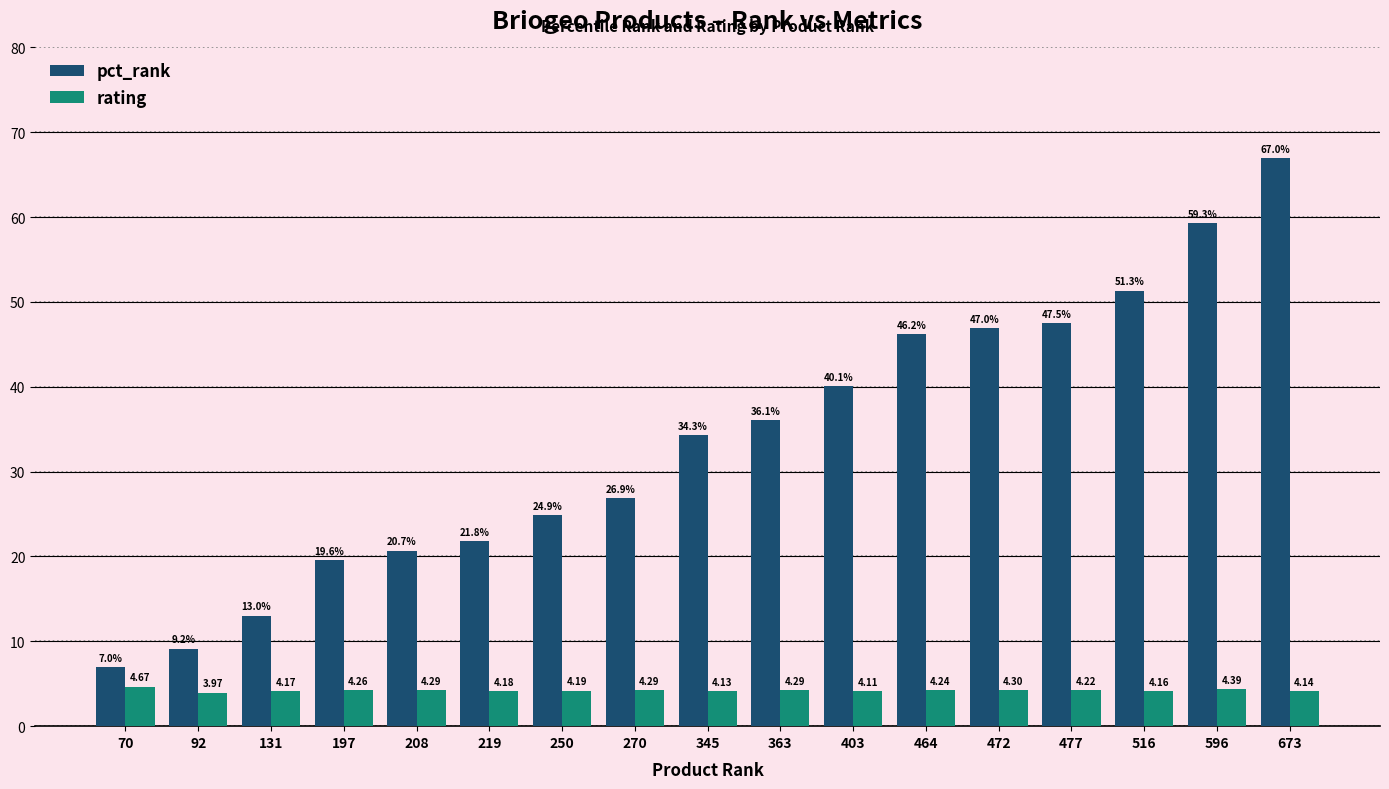

How many bars are there in each group?

2